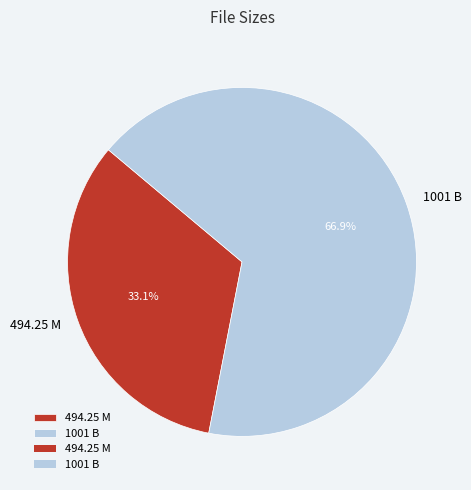

Which category has the biggest portion of the pie?

1001 B